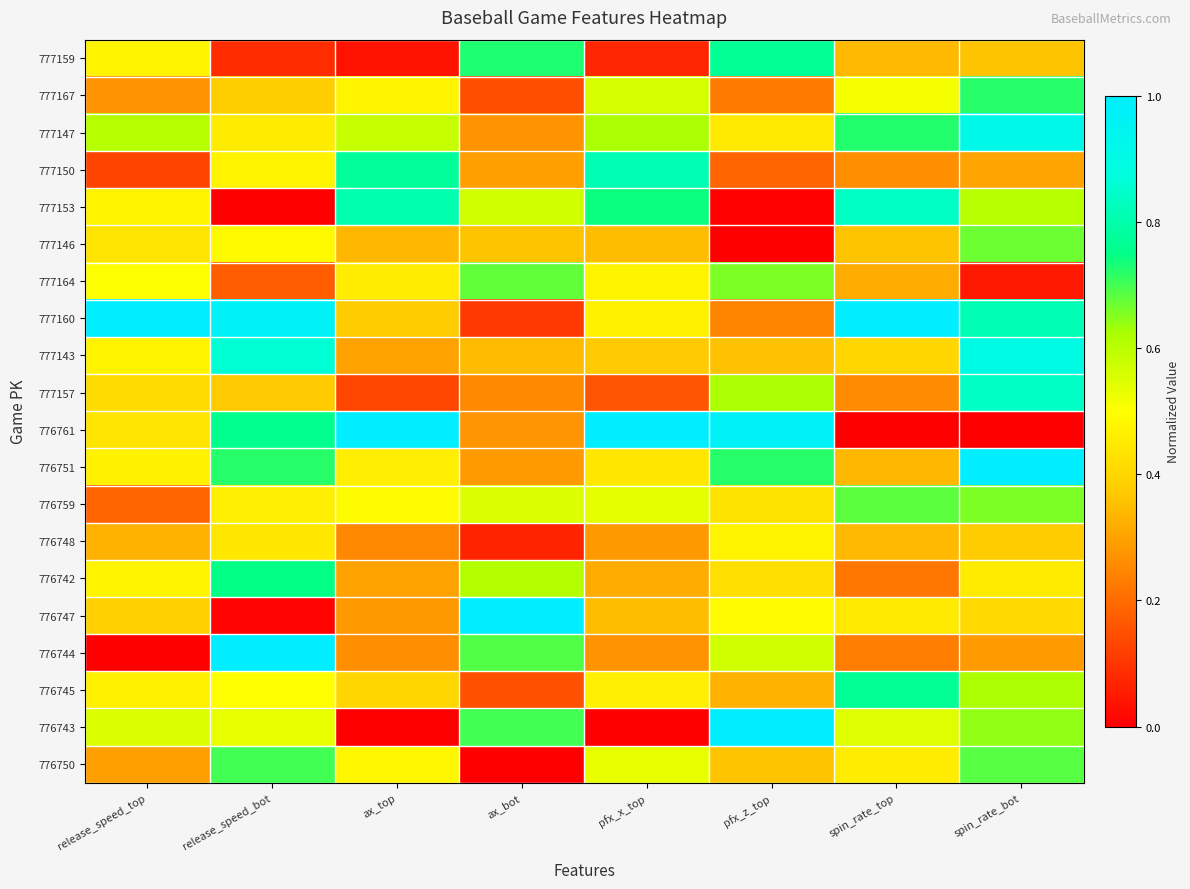

What is the difference between the highest and lowest values at pfx_x_top?

1.0